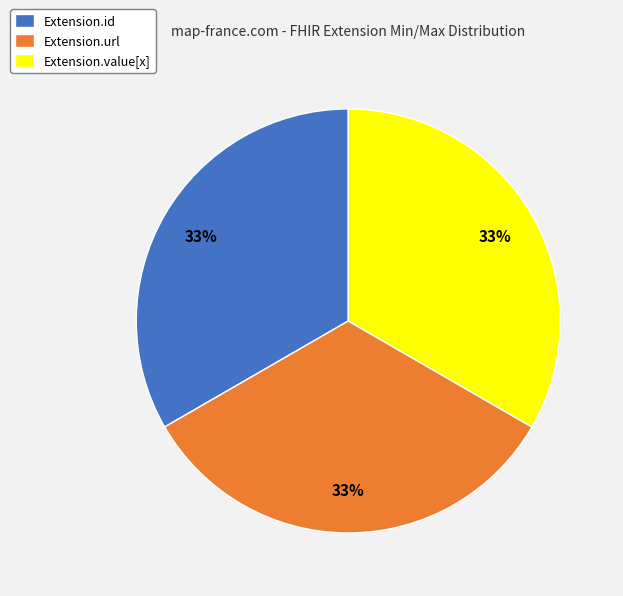

Approximately how many times larger is the value at Extension.id compared to Extension.value[x]?

1.0